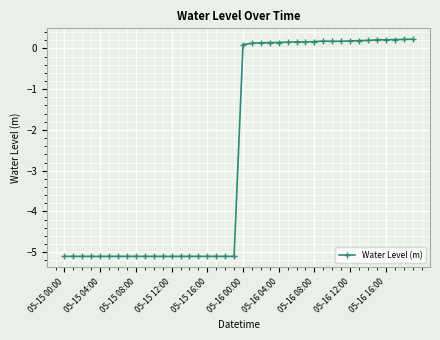

Does the chart have visible grid lines?

Yes